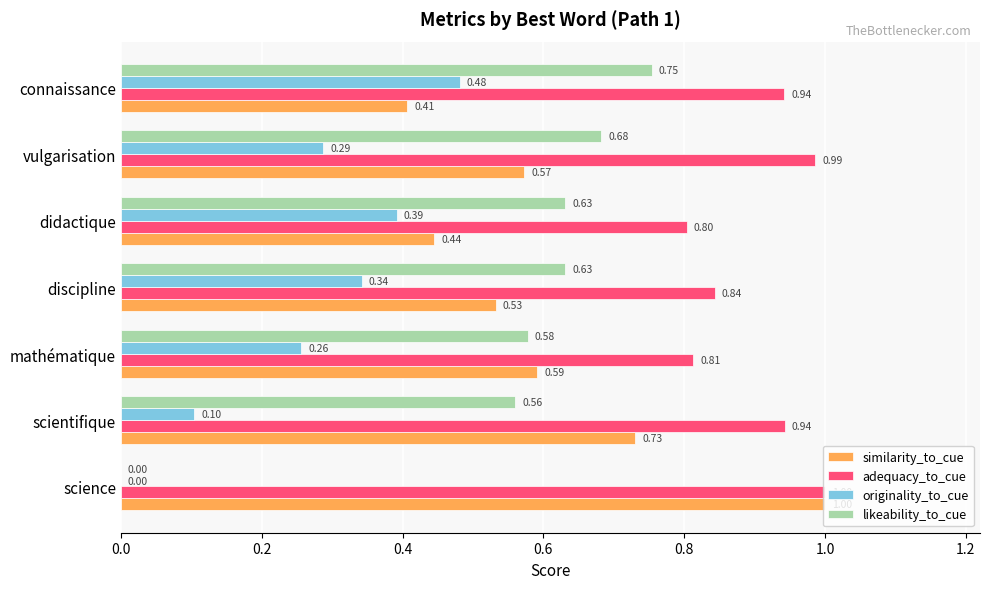

What is the sum of the adequacy_to_cue values at mathématique and didactique?

1.6